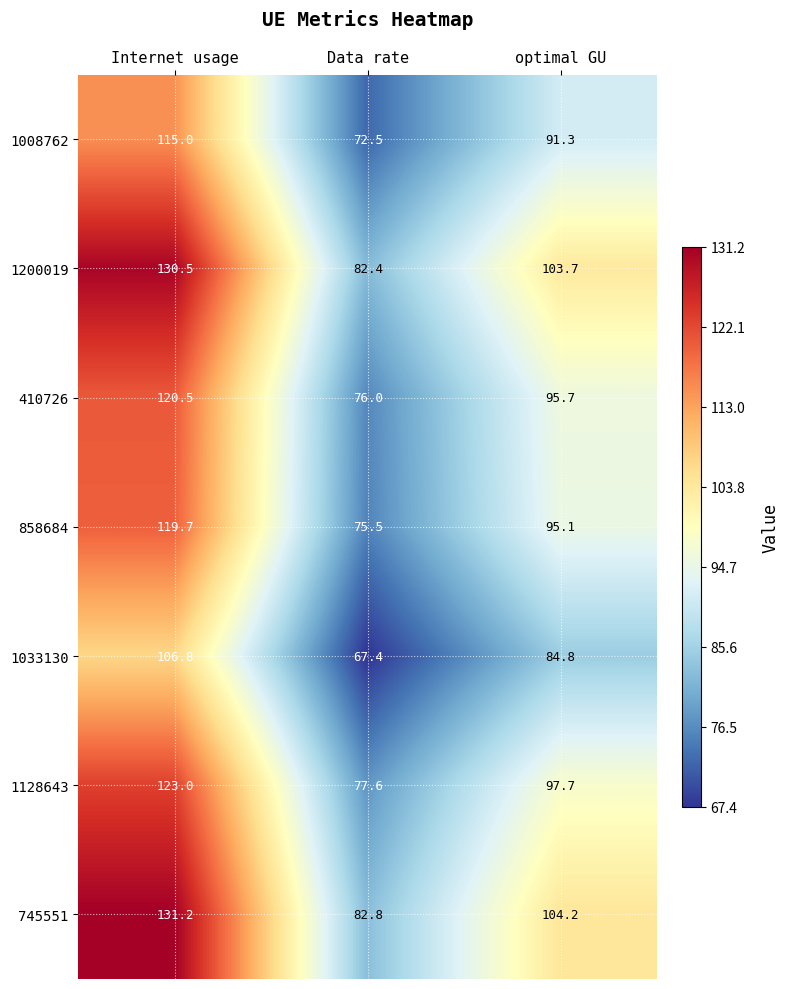

Reading left to right, list all the values displayed in this chart.

1008762: 115.0	72.5	91.3
1200019: 130.5	82.4	103.7
410726: 120.5	76.0	95.7
858684: 119.7	75.5	95.1
1033130: 106.8	67.4	84.8
1128643: 123.0	77.6	97.7
745551: 131.2	82.8	104.2